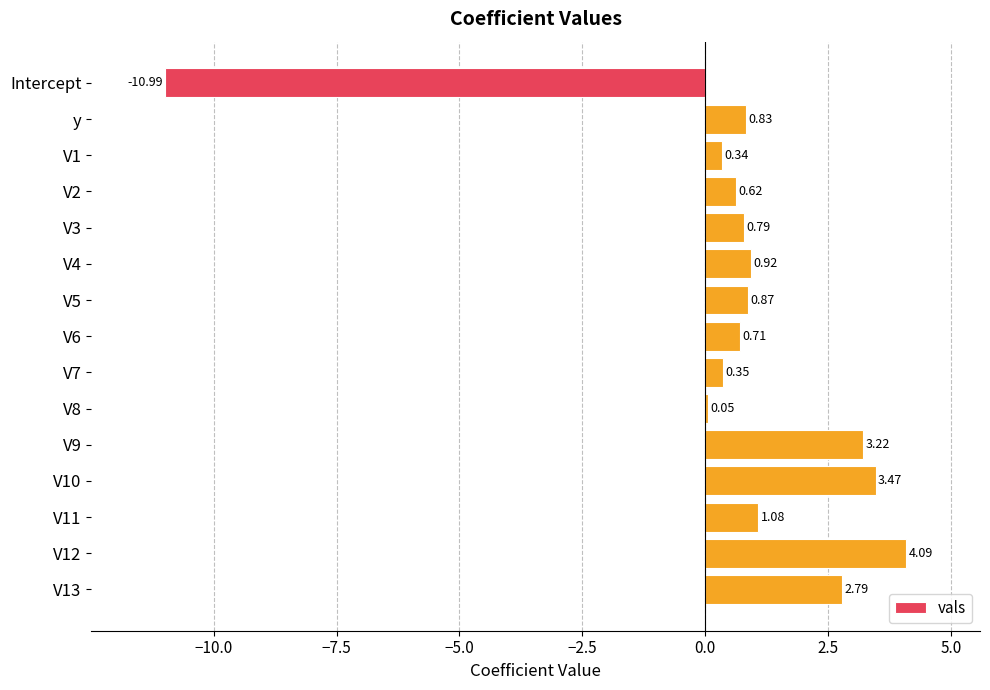

What is the sum of all values?

9.1